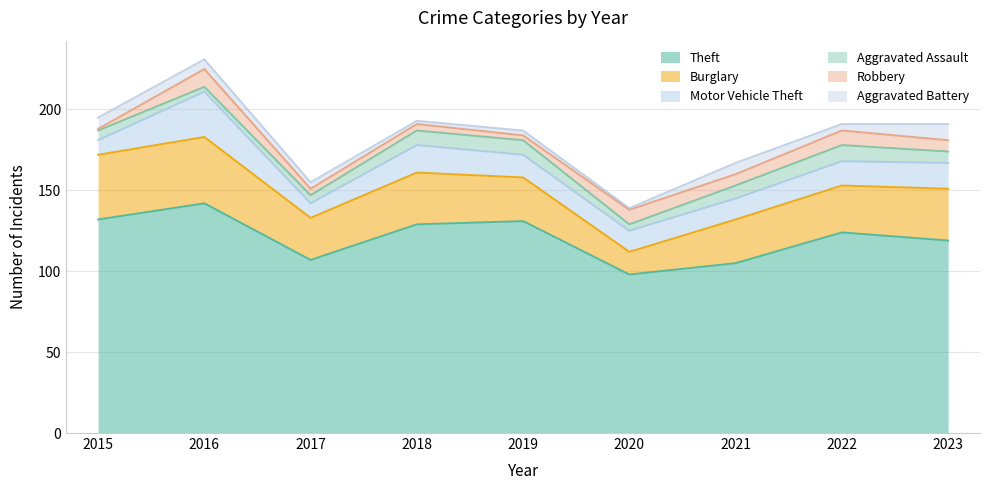

Reading left to right, list all the values displayed in this chart.

Theft: 2015=132	2016=142	2017=107	2018=129	2019=131	2020=98	2021=105	2022=124	2023=119
Burglary: 2015=40	2016=41	2017=26	2018=32	2019=27	2020=14	2021=27	2022=29	2023=32
Motor Vehicle Theft: 2015=9	2016=28	2017=9	2018=17	2019=14	2020=13	2021=13	2022=15	2023=16
Aggravated Assault: 2015=6	2016=3	2017=5	2018=9	2019=9	2020=4	2021=8	2022=10	2023=7
Robbery: 2015=1	2016=11	2017=4	2018=4	2019=3	2020=9	2021=7	2022=9	2023=7
Aggravated Battery: 2015=7	2016=6	2017=4	2018=2	2019=3	2020=1	2021=7	2022=4	2023=10